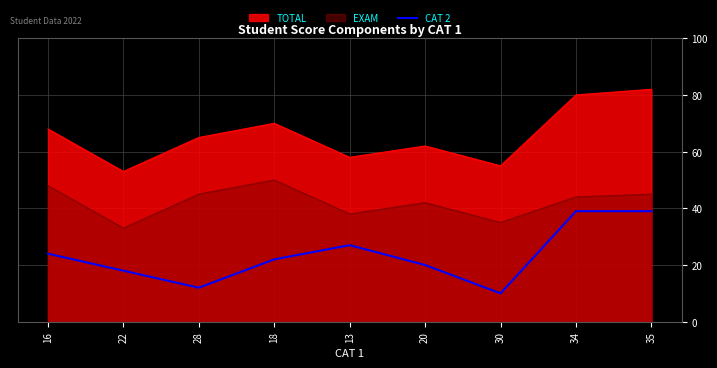

Between 22 and 13, which series saw the biggest shift?

CAT 2